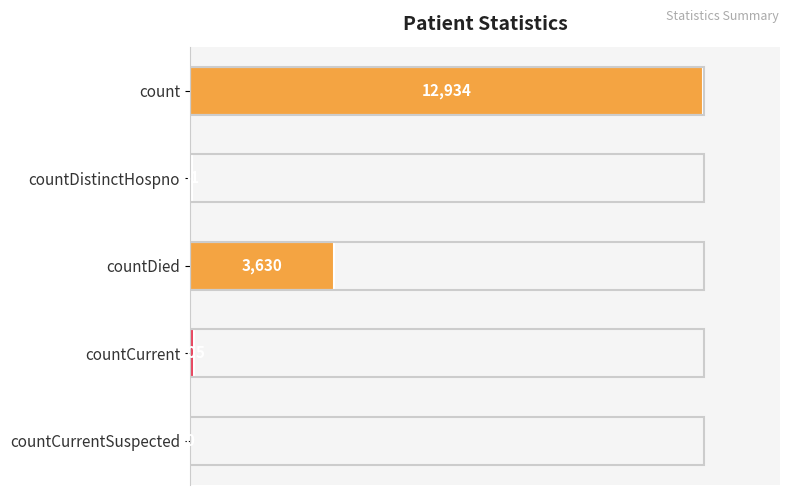

Reading top to bottom, extract all data points from this chart.

count=12934	countDistinctHospno=51	countDied=3630	countCurrent=105	countCurrentSuspected=0